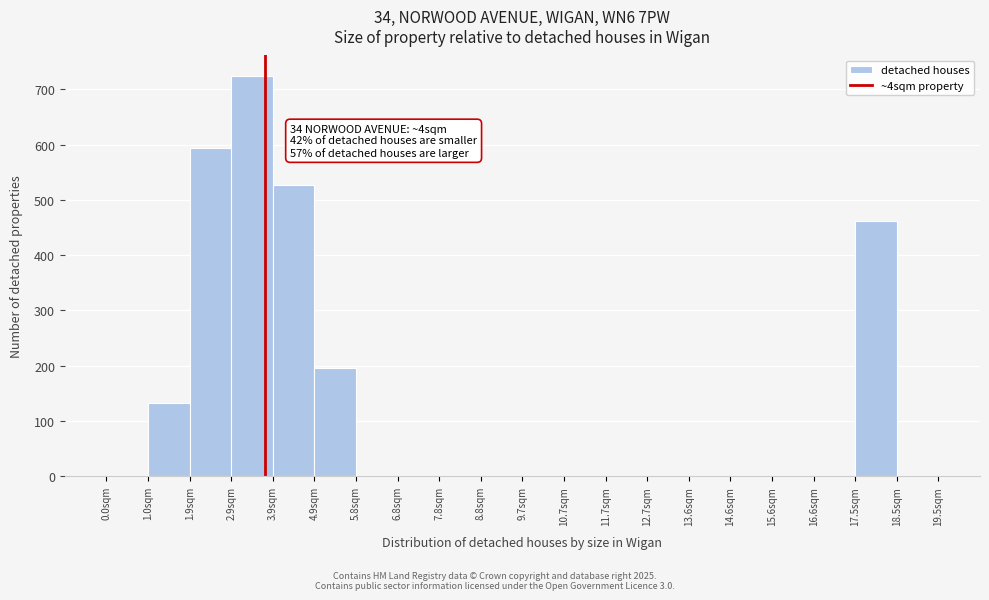

Which range on the x-axis has the tallest bar?

2.9 to 3.9